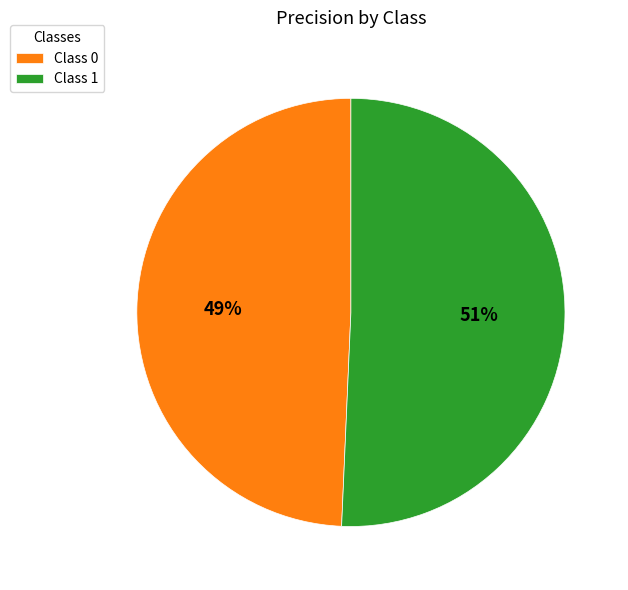

Which has a higher value, Class 0 or Class 1?

Class 1